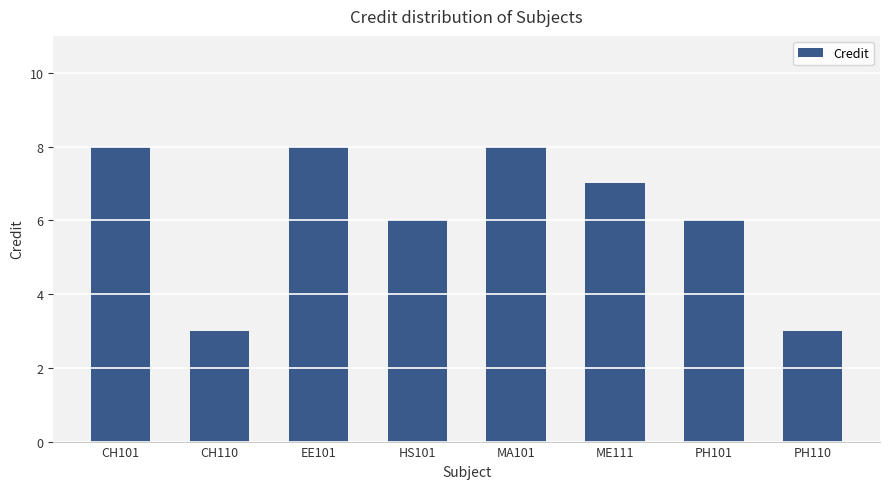

Reading right to left, what are all the values shown in this chart?

PH110=3	PH101=6	ME111=7	MA101=8	HS101=6	EE101=8	CH110=3	CH101=8